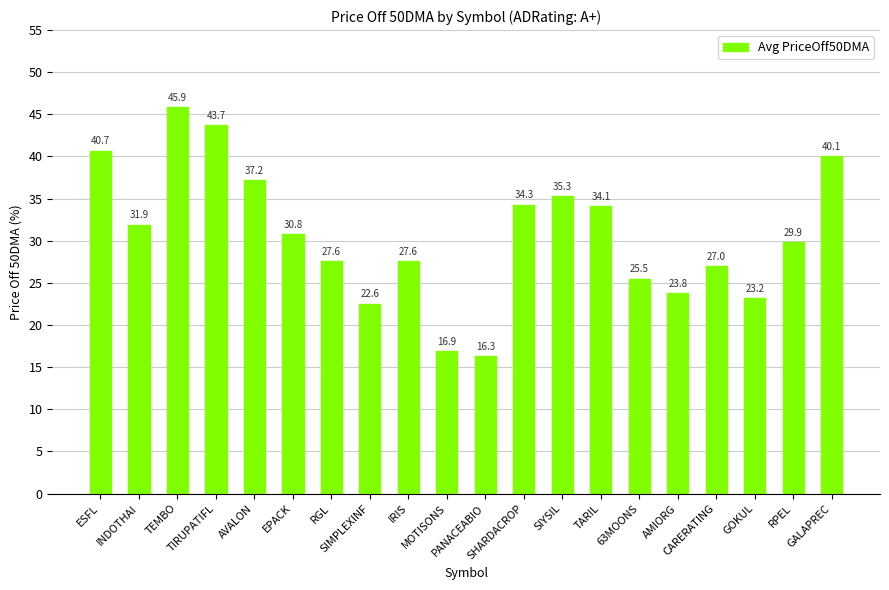

What is the difference between the maximum and minimum values?

29.6